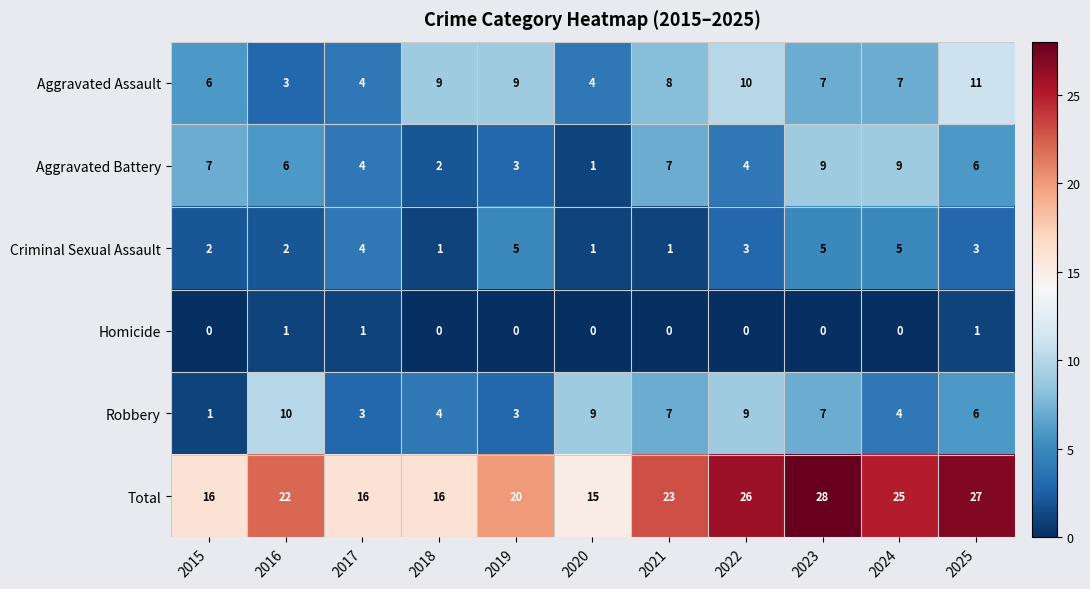

What is the sum of all Robbery values?

63